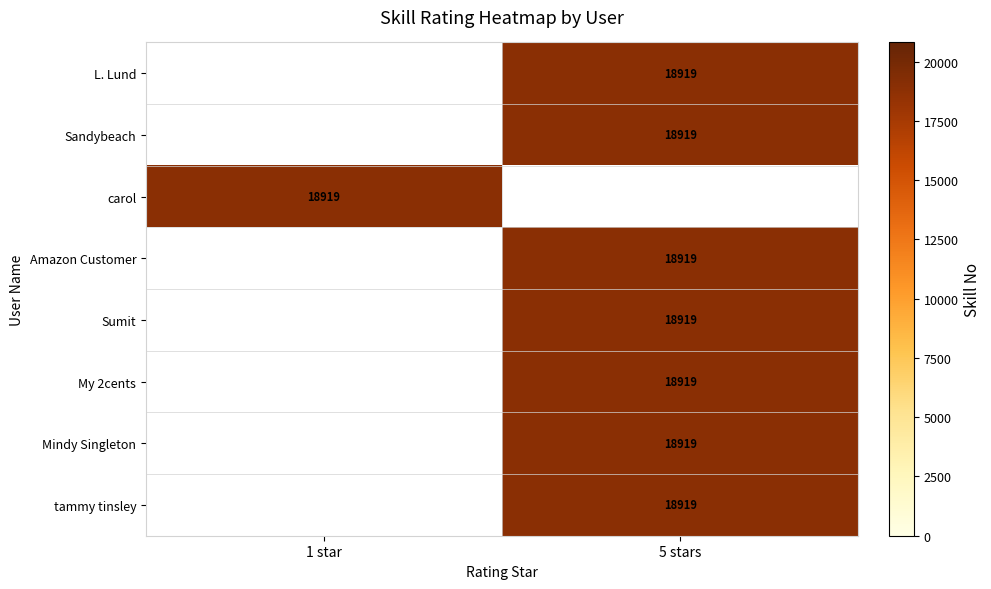

Rank the series by their maximum value, from highest to lowest.

L. Lund, Sandybeach, carol, Amazon Customer, Sumit, My 2cents, Mindy Singleton, tammy tinsley